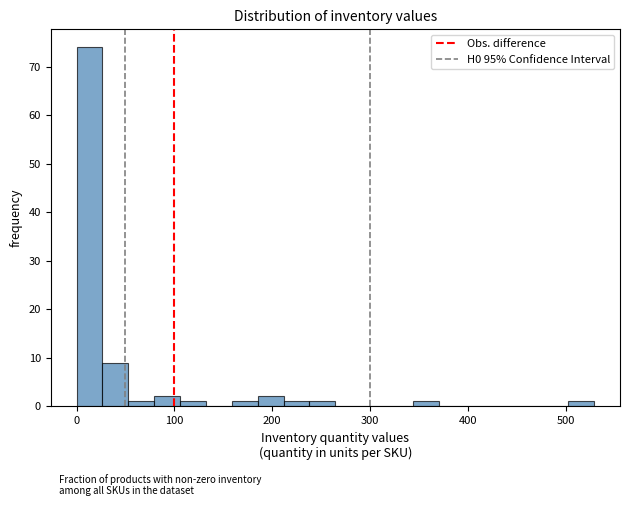

Read against the x-axis, roughly where is the centre of the tallest bar?

10